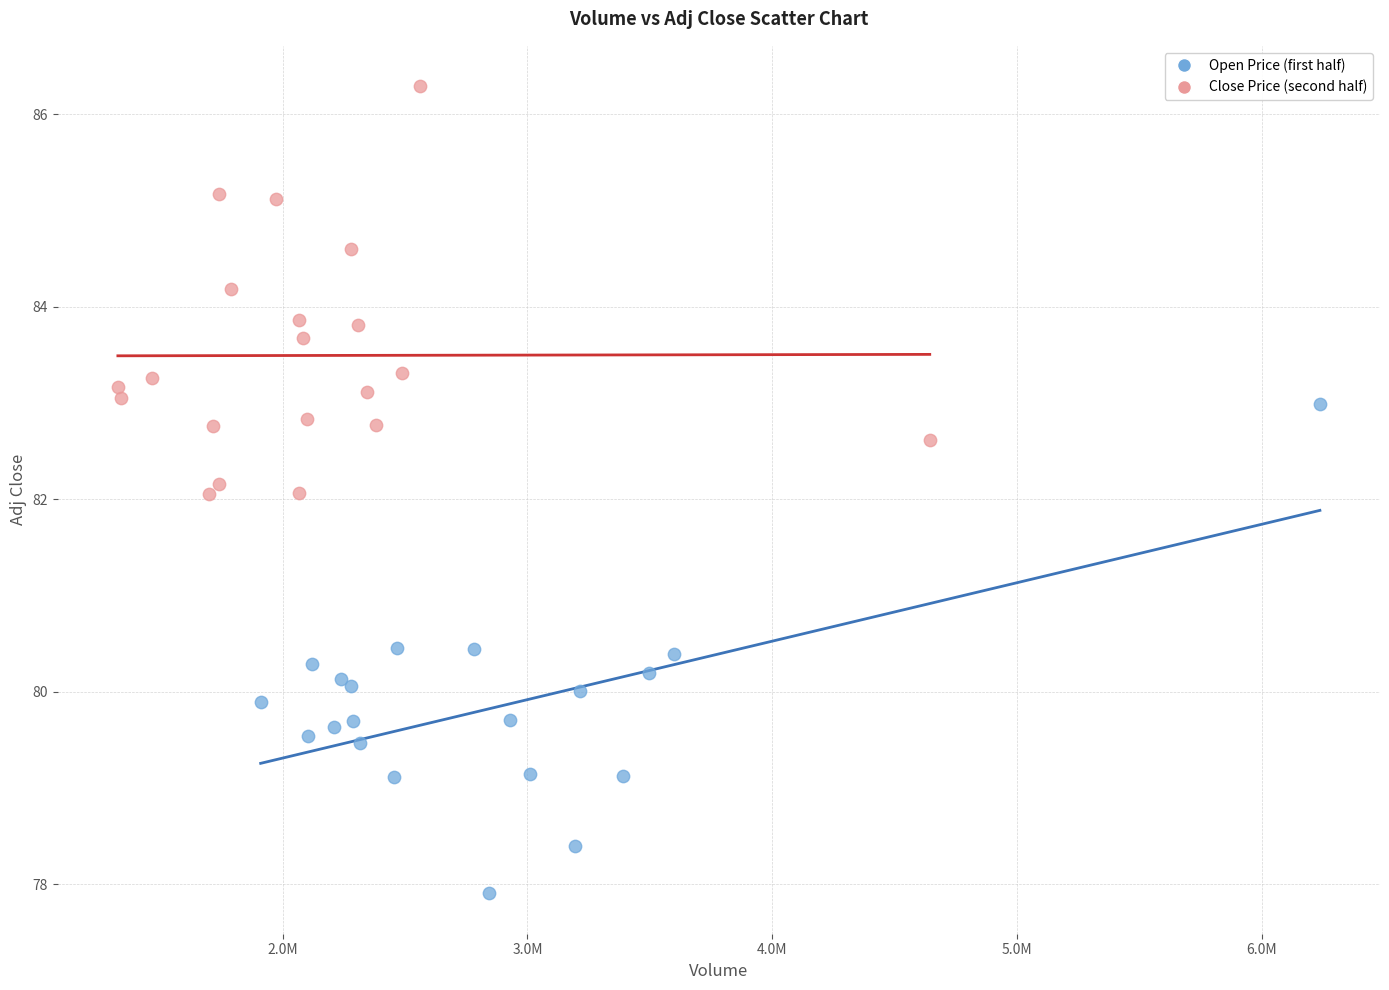

Which series has the widest spread of Y values?

Open Price (first half)